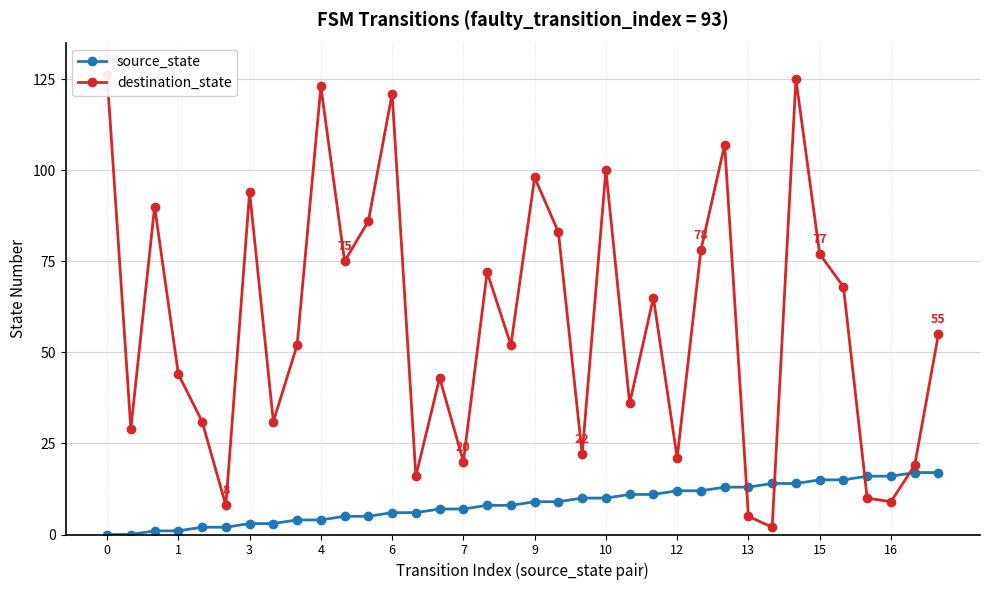

Which series has the largest total across all categories?

destination_state